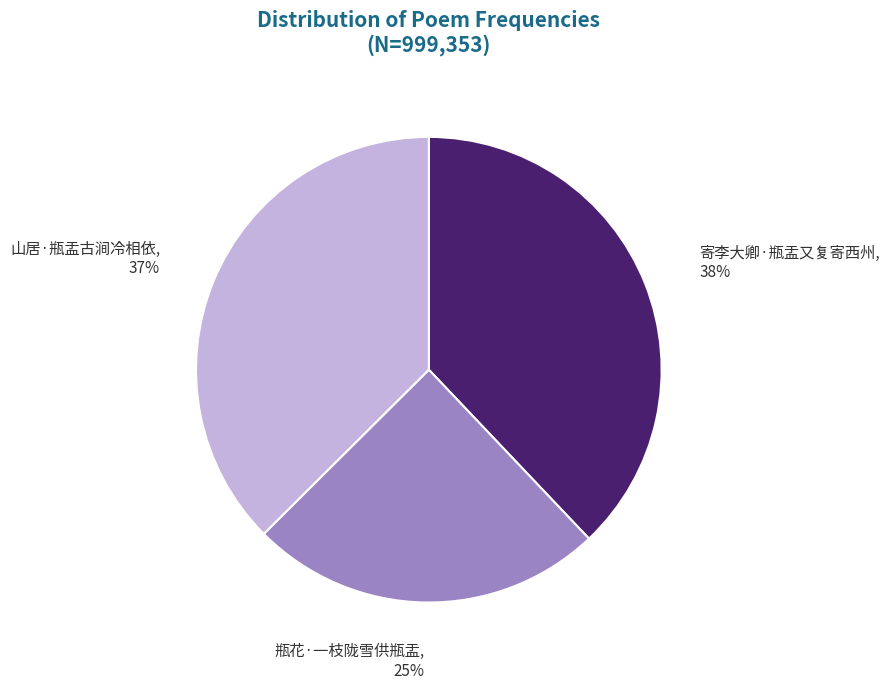

Which category has the smallest portion of the pie?

瓶花·一枝陇雪供瓶盂